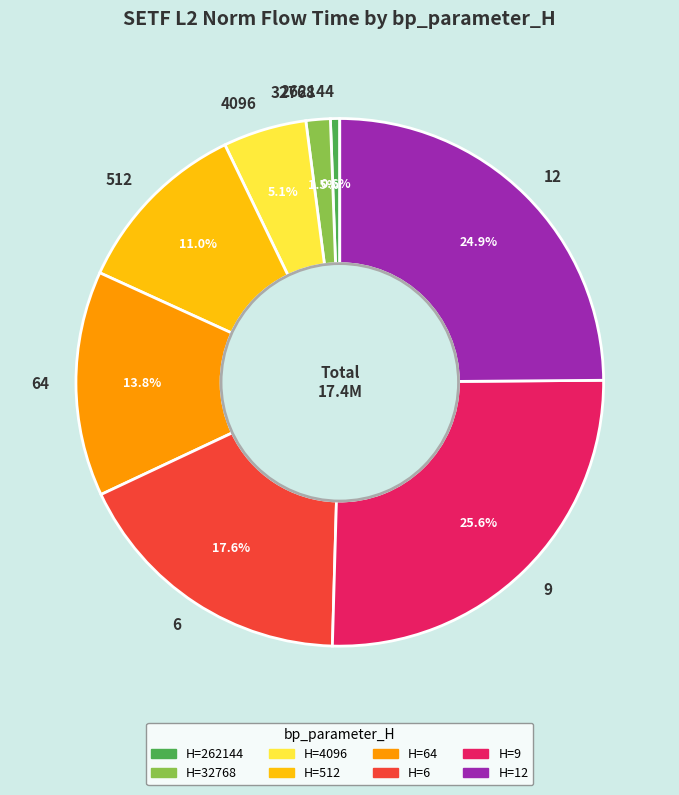

The 512 slice represents 1% of the pie. True or false?

False